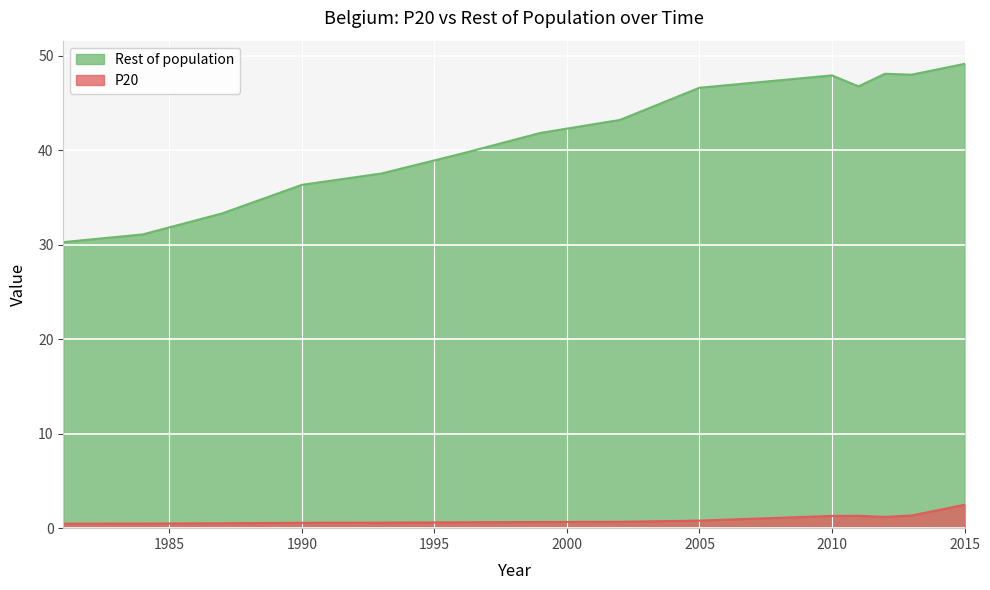

At which category is the sum across all series the highest?

2015